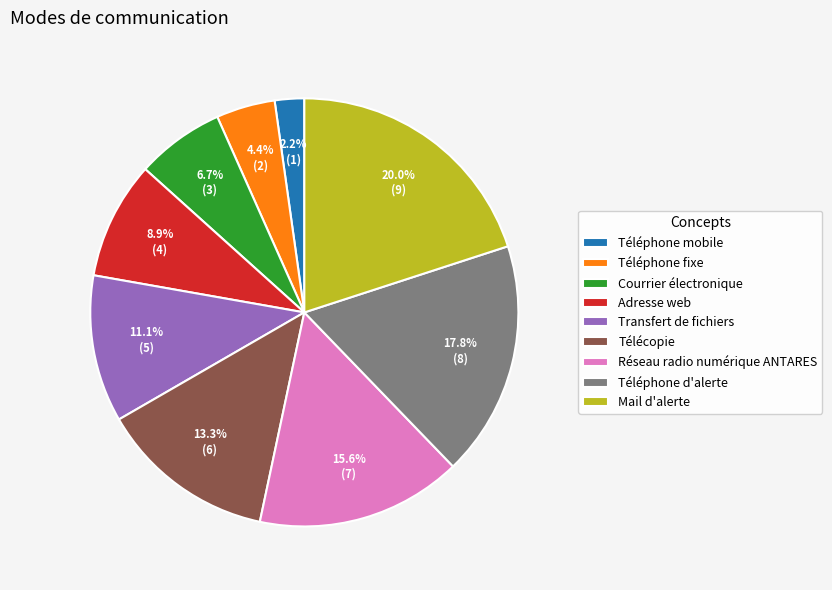

What percentage do Adresse web and Transfert de fichiers together represent?

20.0%